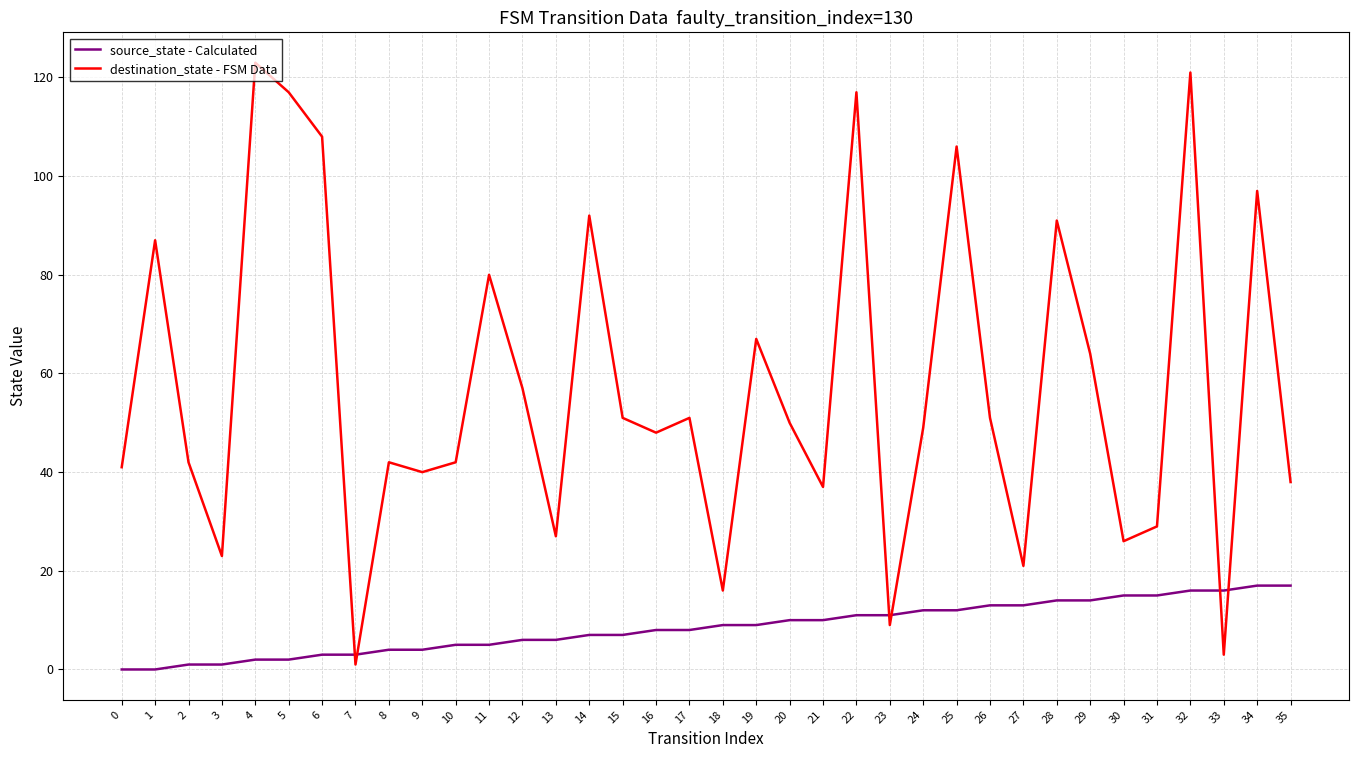

How many interior local valleys does the destination_state - FSM Data series have?

11